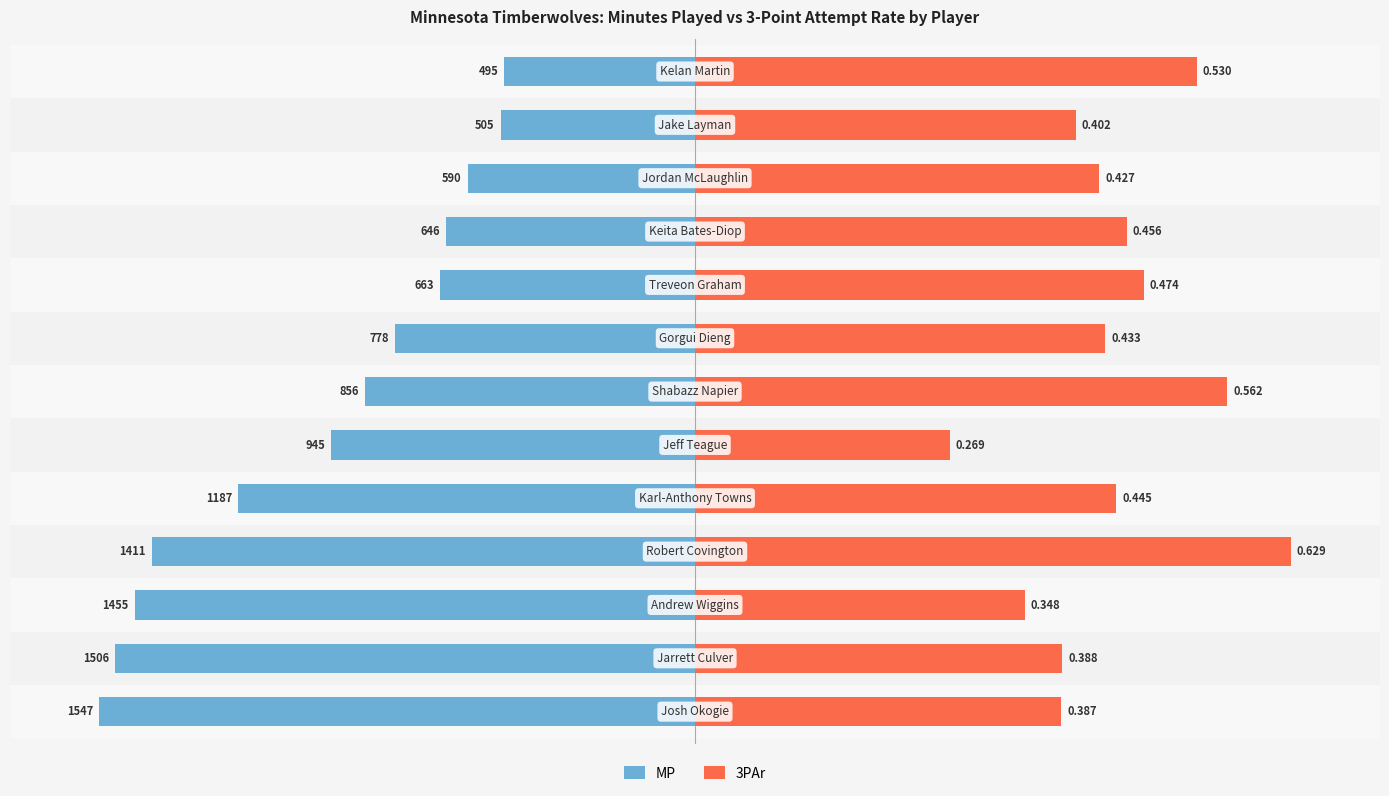

How many series are shown in this chart?

2